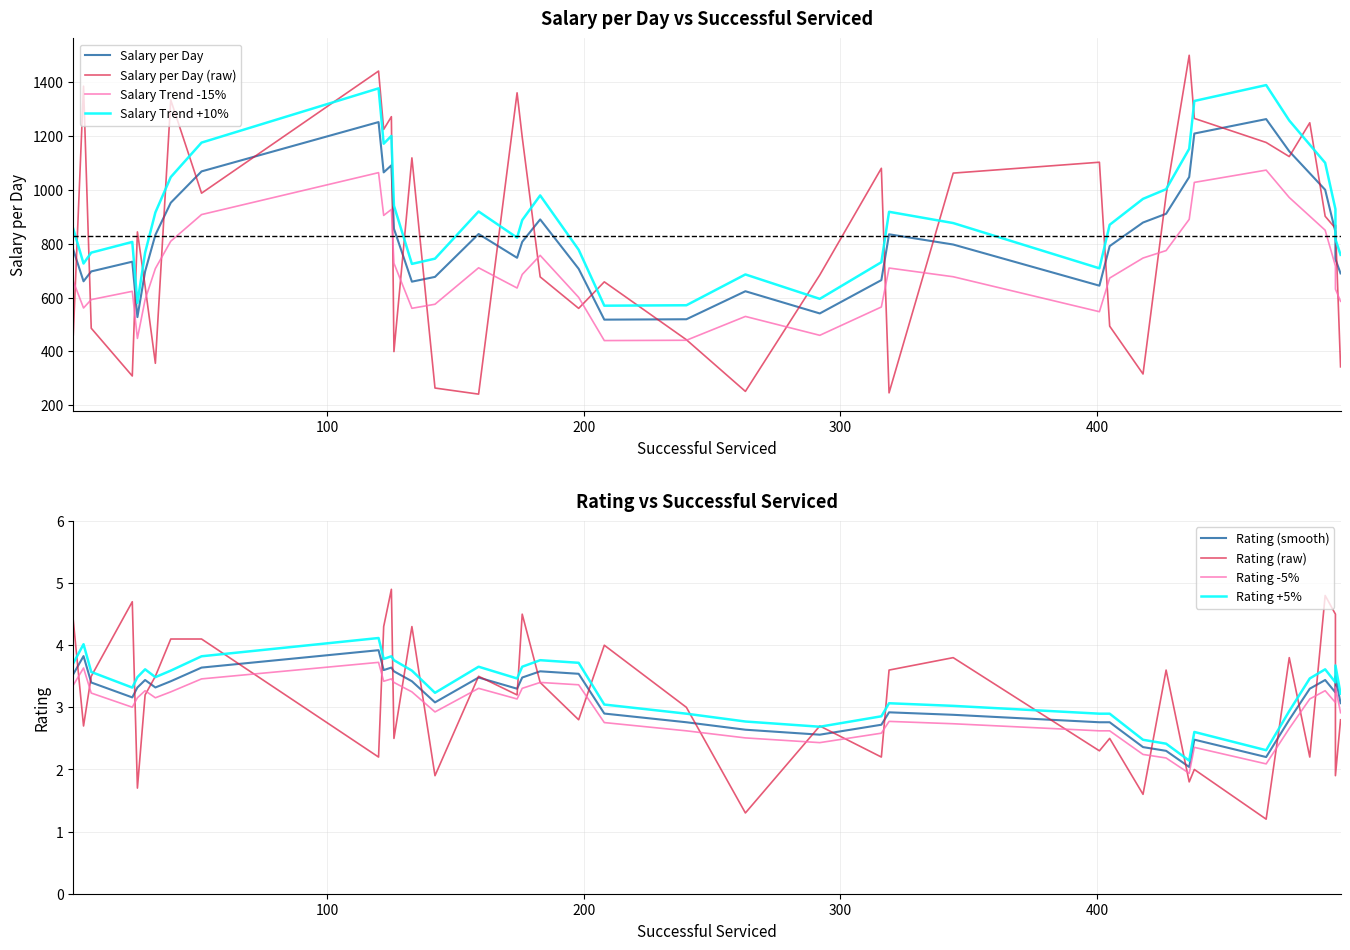

Is the value of Rating at 7 greater than the value of Salary per Day at 11?

No